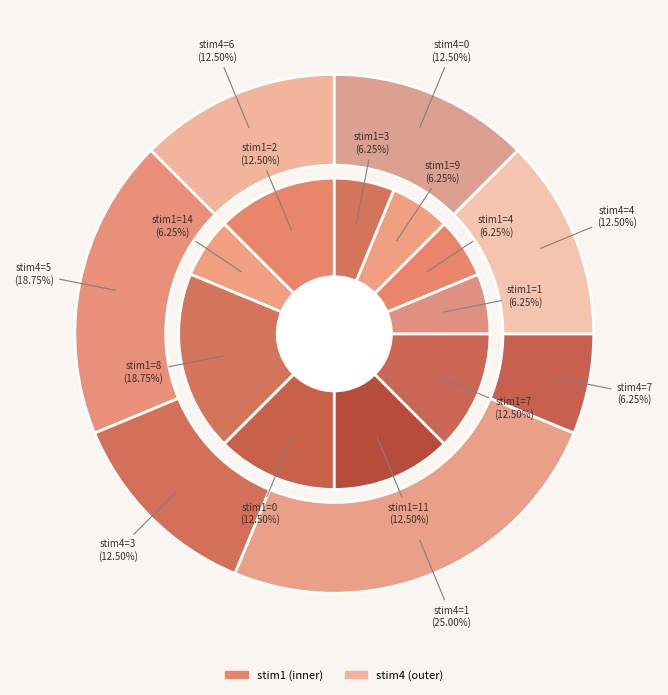

Combined, do 9 and 7 account for over 50%?

No